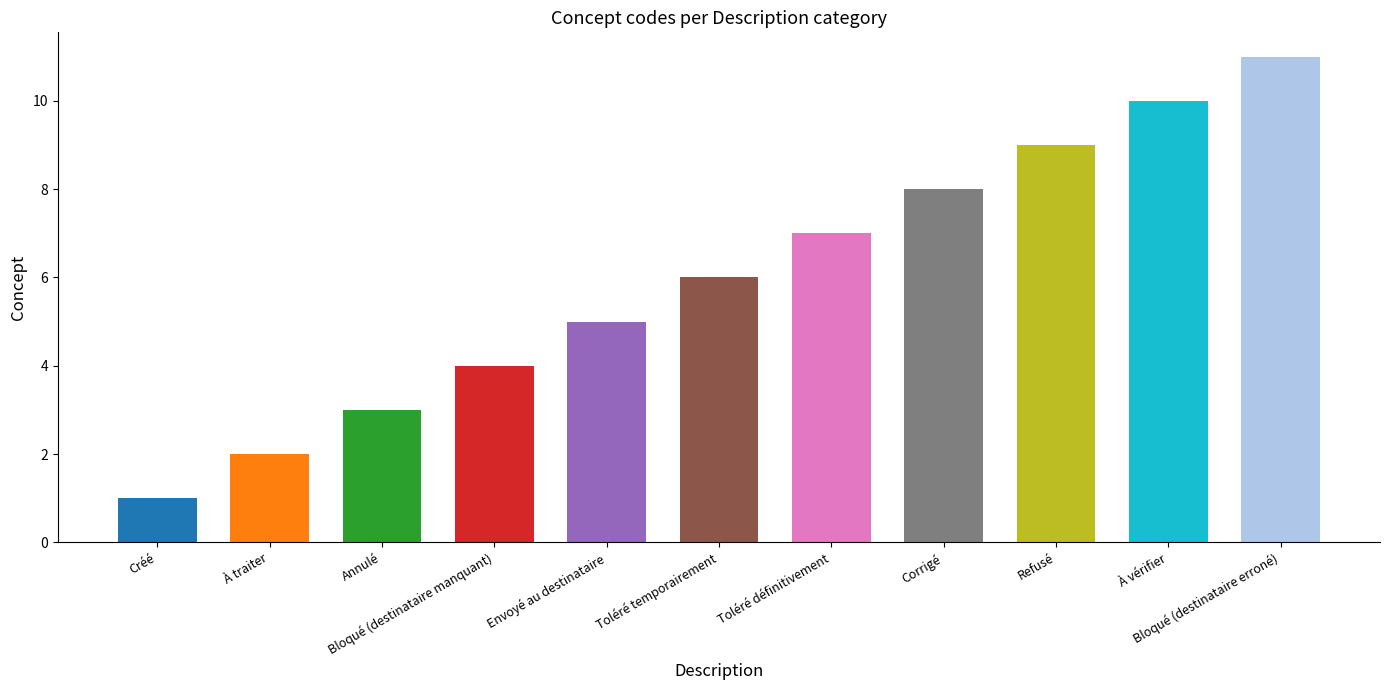

Is it true that the value at Corrigé is 8?

True